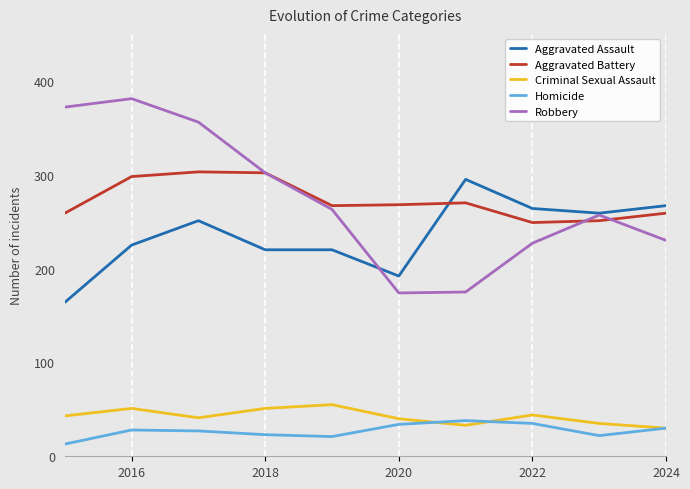

What is the smallest value displayed?

13